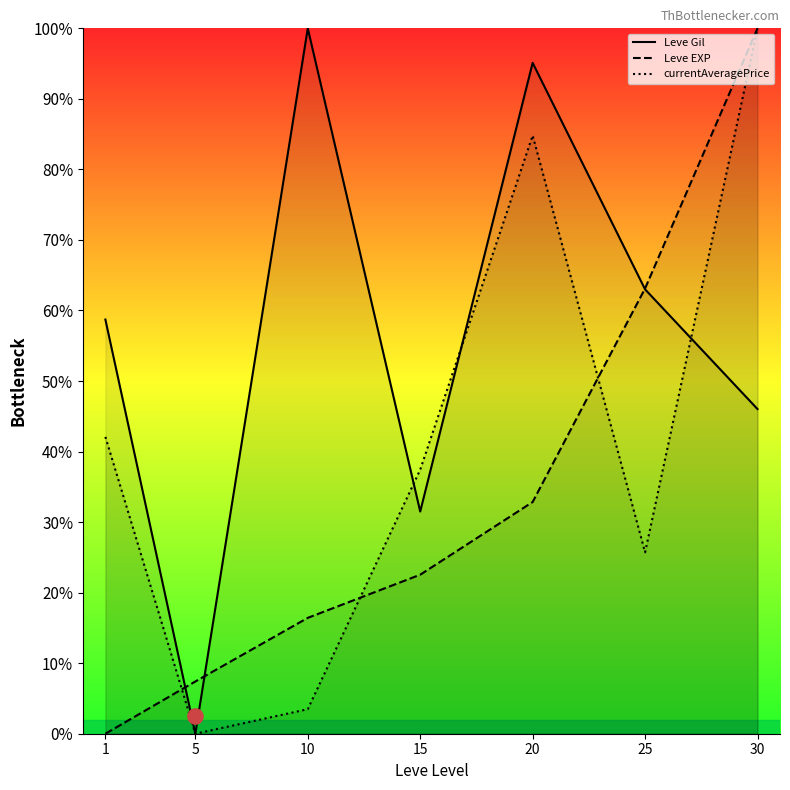

What are all the series names shown in the legend?

Leve Gil, Leve EXP, currentAveragePrice